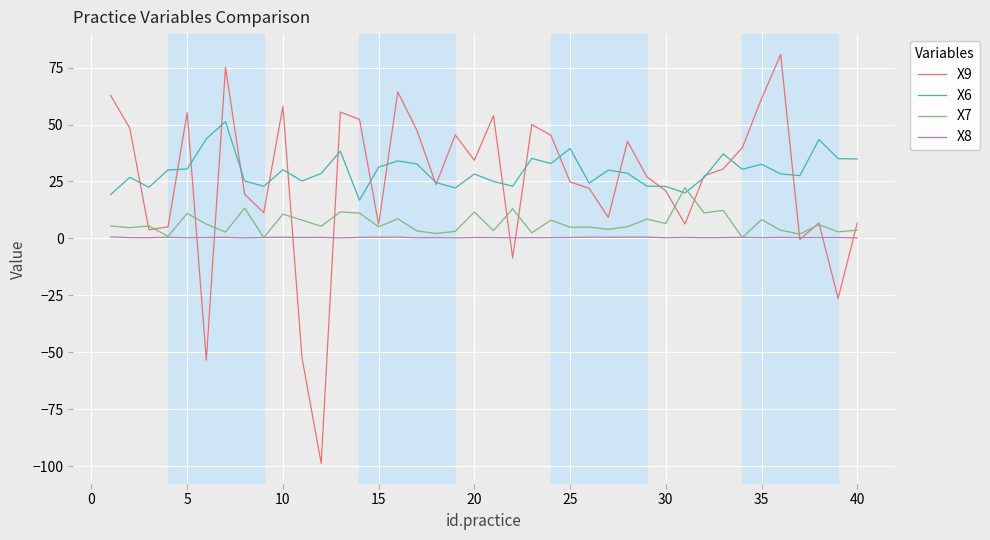

Which series has the largest range (max minus min)?

X9